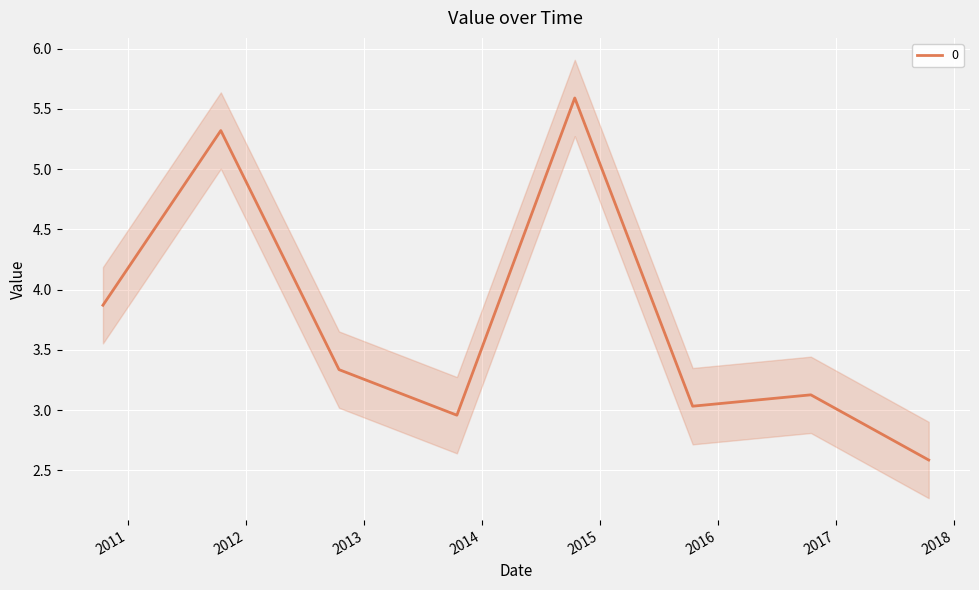

What is the label of the 5th point from the left?

2014-10-15